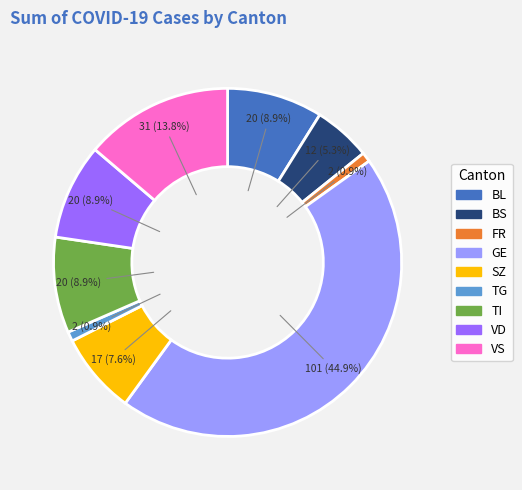

Is there any slice that represents more than half of the pie?

No